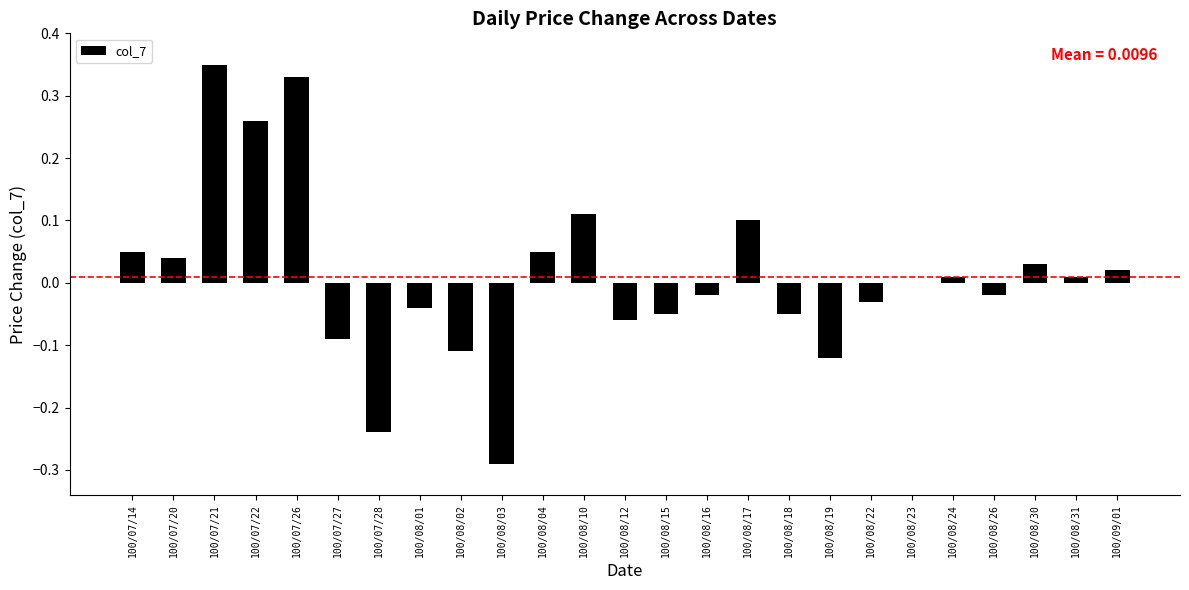

What is the change in value from 100/07/22 to 100/07/26?

+0.1